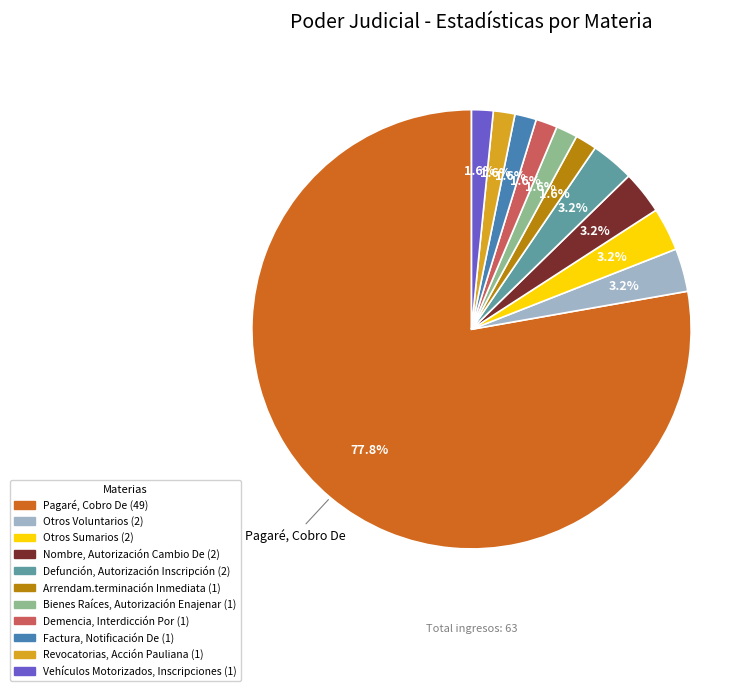

Between Pagaré, Cobro De and Revocatorias, Acción Pauliana, which is larger?

Pagaré, Cobro De